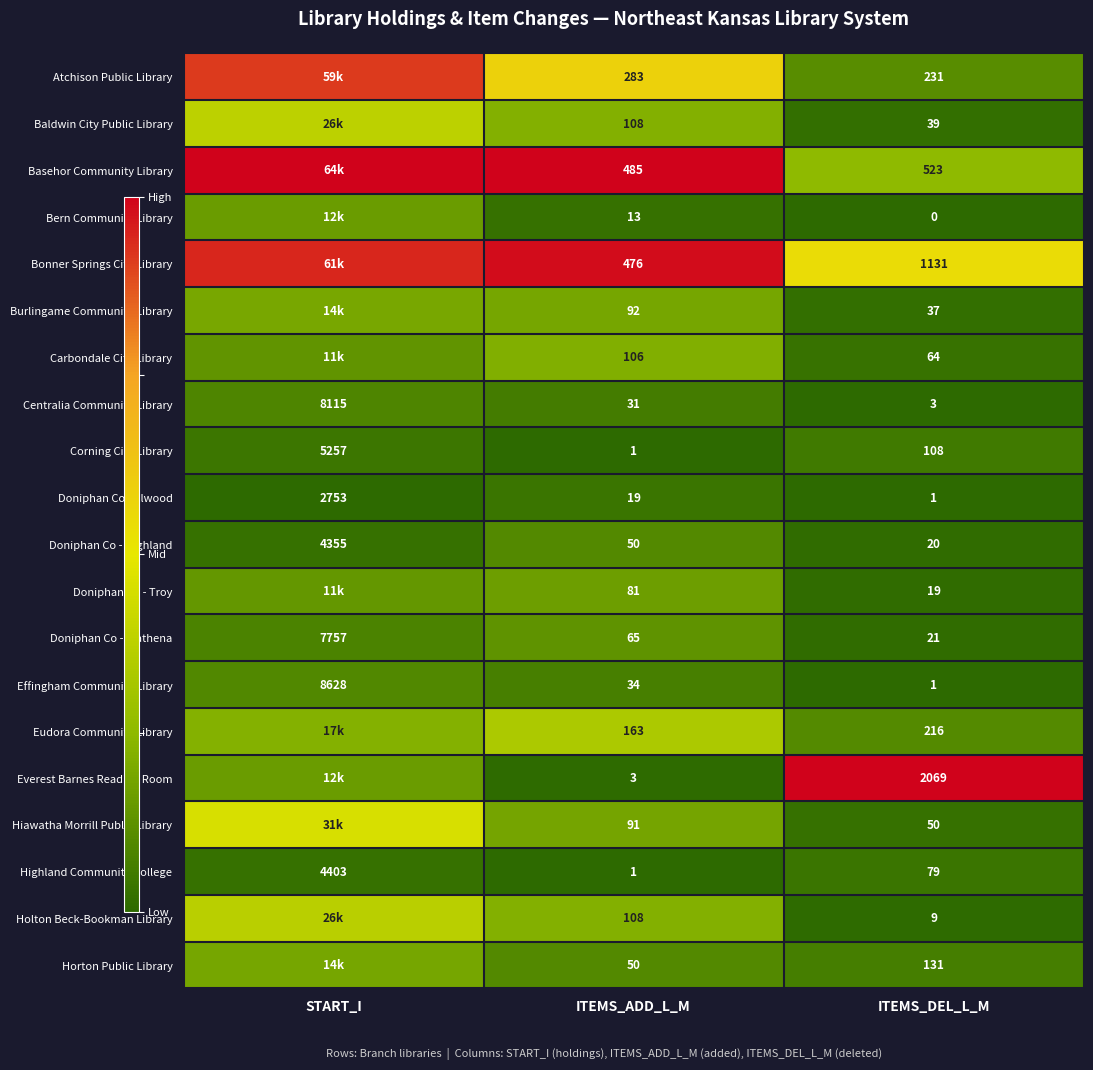

List the labels in order of Doniphan Co - Wathena value, largest first.

START_I, ITEMS_ADD_L_M, ITEMS_DEL_L_M